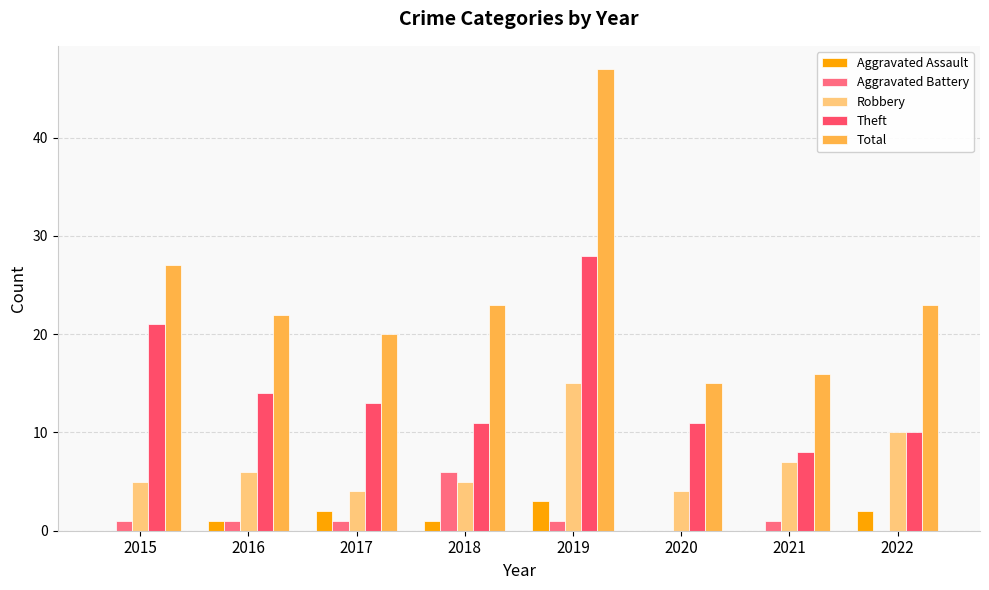

Which series has the largest range (max minus min)?

Total